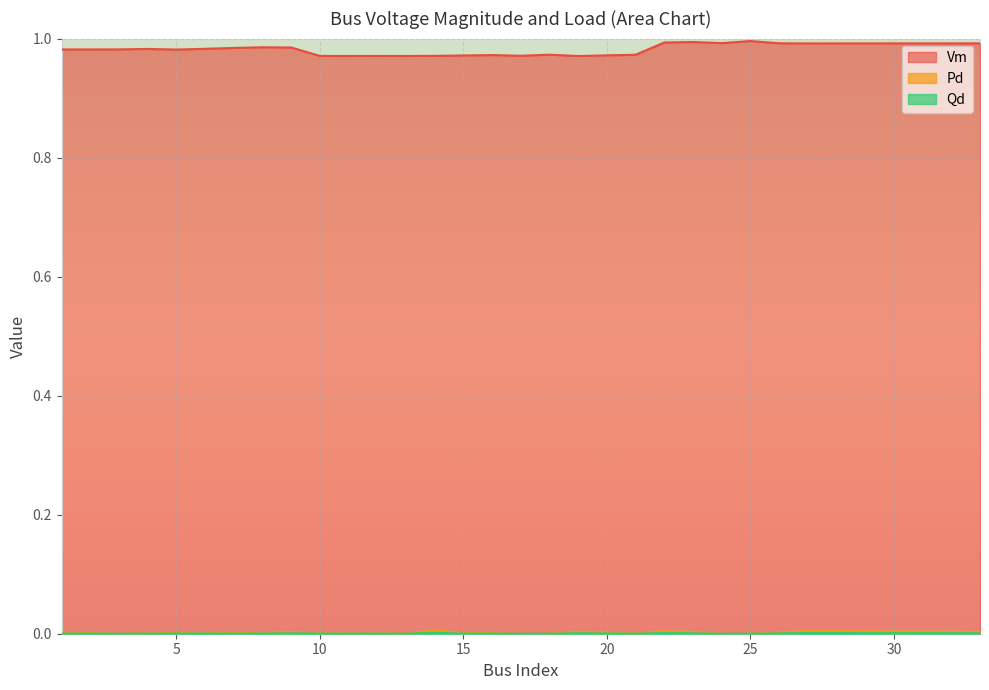

How many interior local valleys does the Vm series have?

7